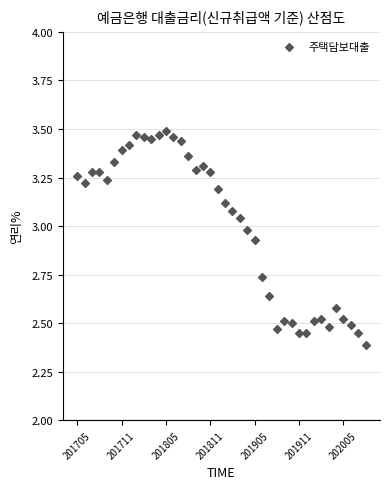

What Y value in the scatter plot is closest to 2?

2.4